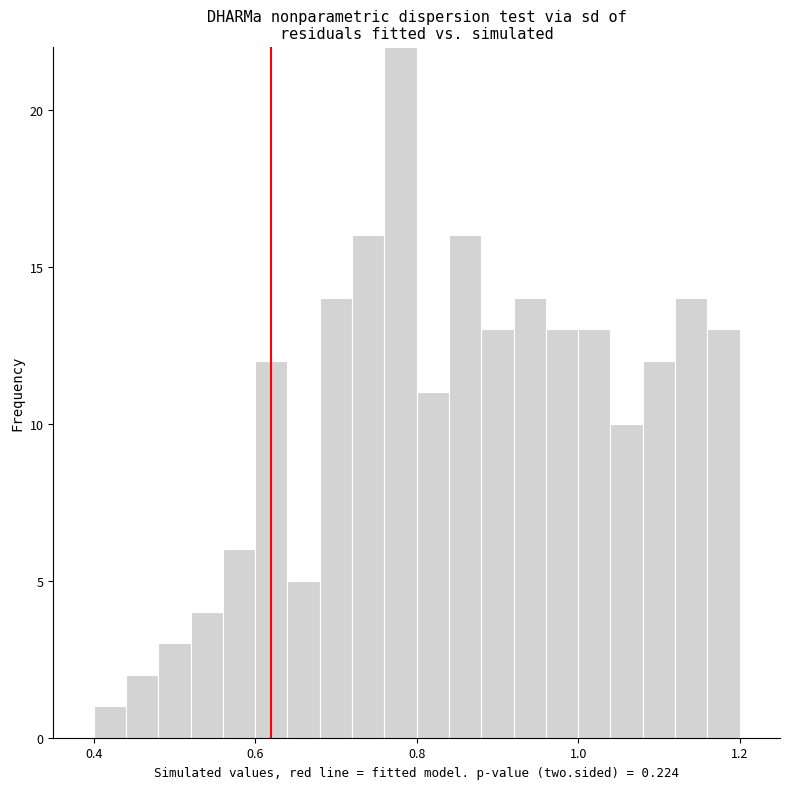

Around what value on the x-axis is the tallest bar? Give the approximate position of its centre, as read against the axis.

0.78